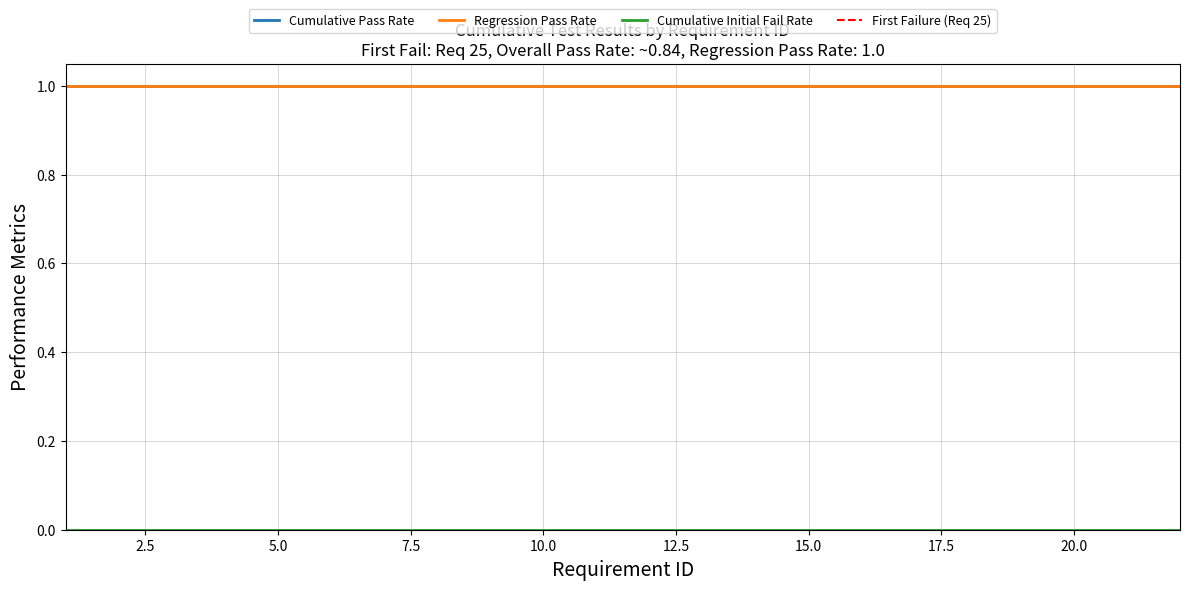

How many lines are shown in the chart?

3